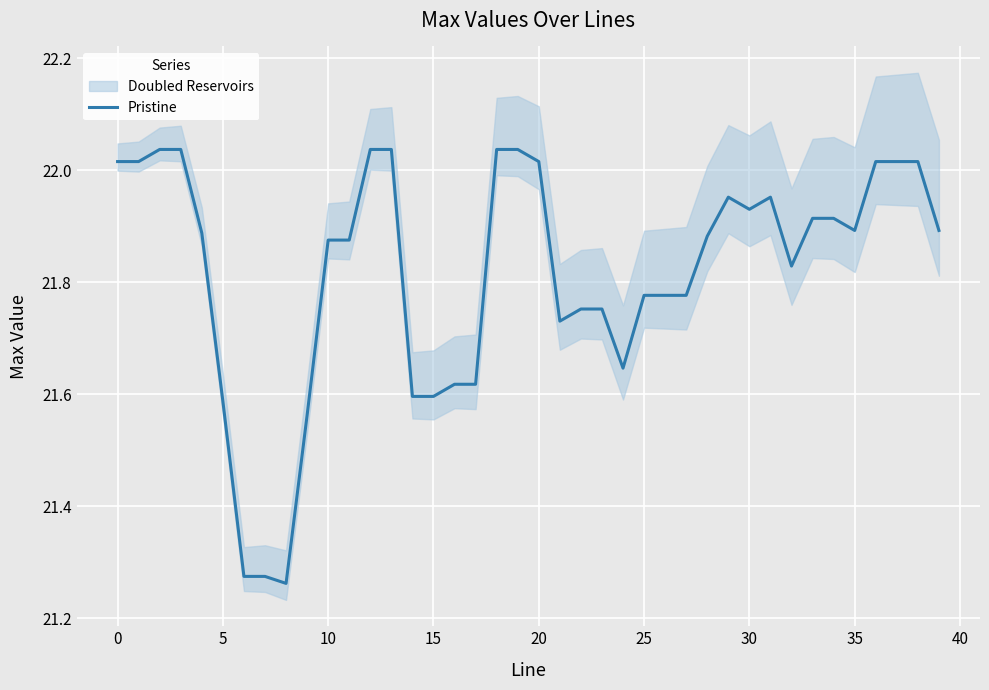

What is the sum of the values at 20 and 27?

43.8